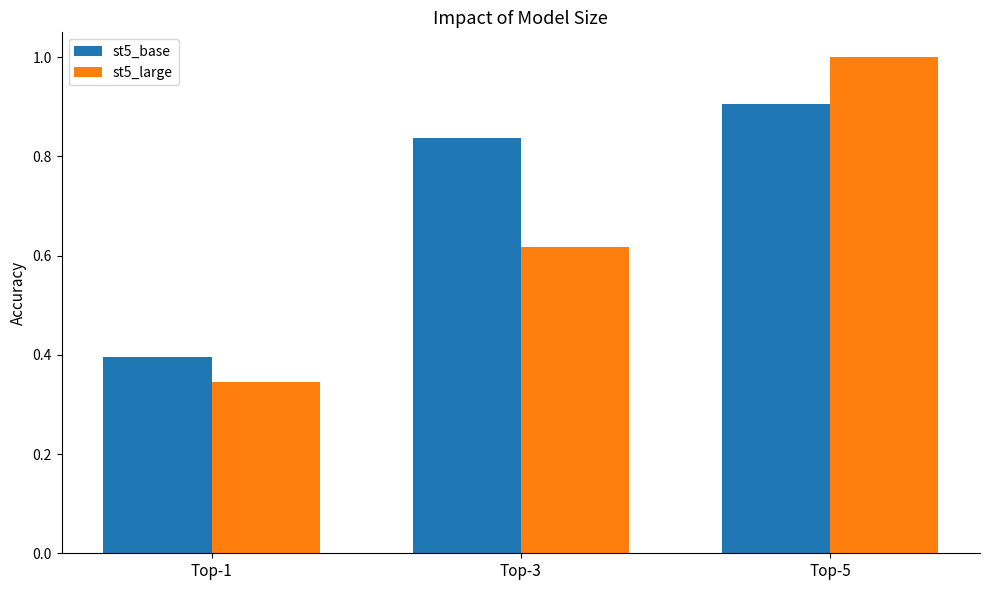

How many categories are shown in the chart?

3